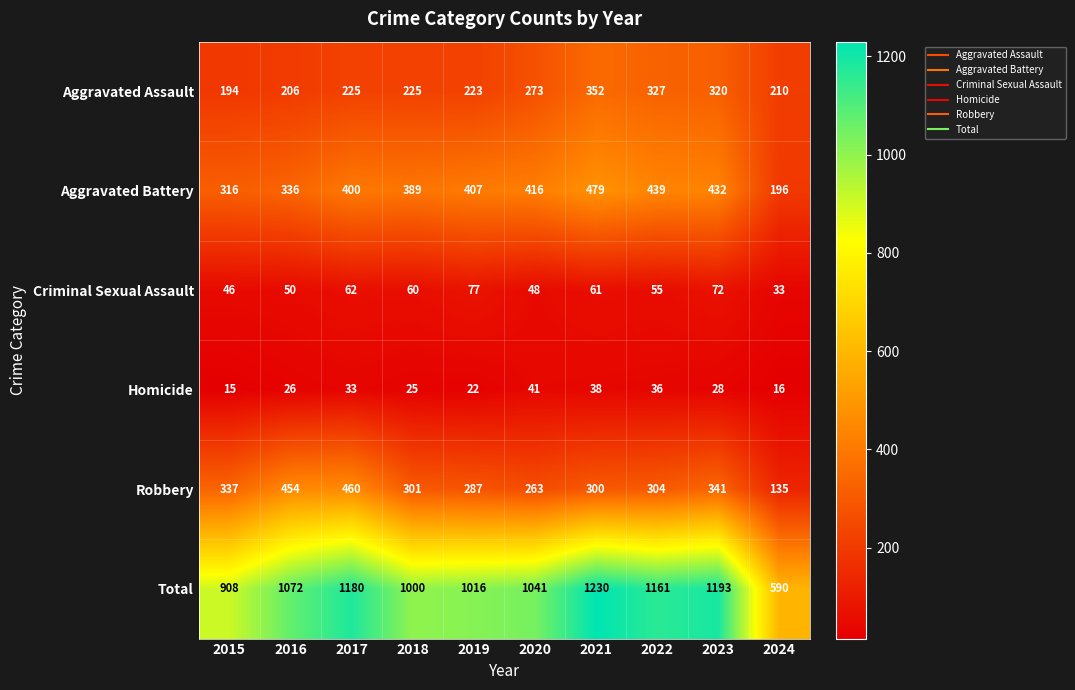

Is it true that Total equals 1016 at 2019?

True